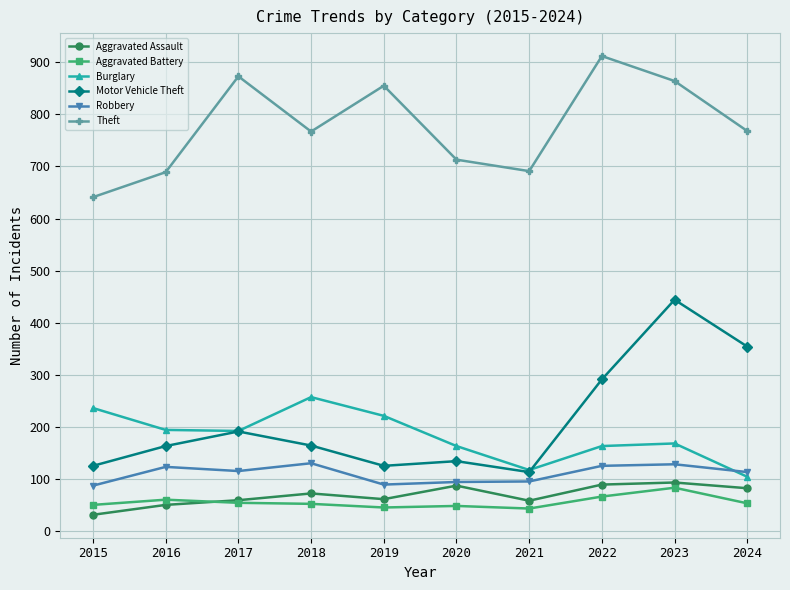

The Robbery series shows 163 at 2021. True or false?

False